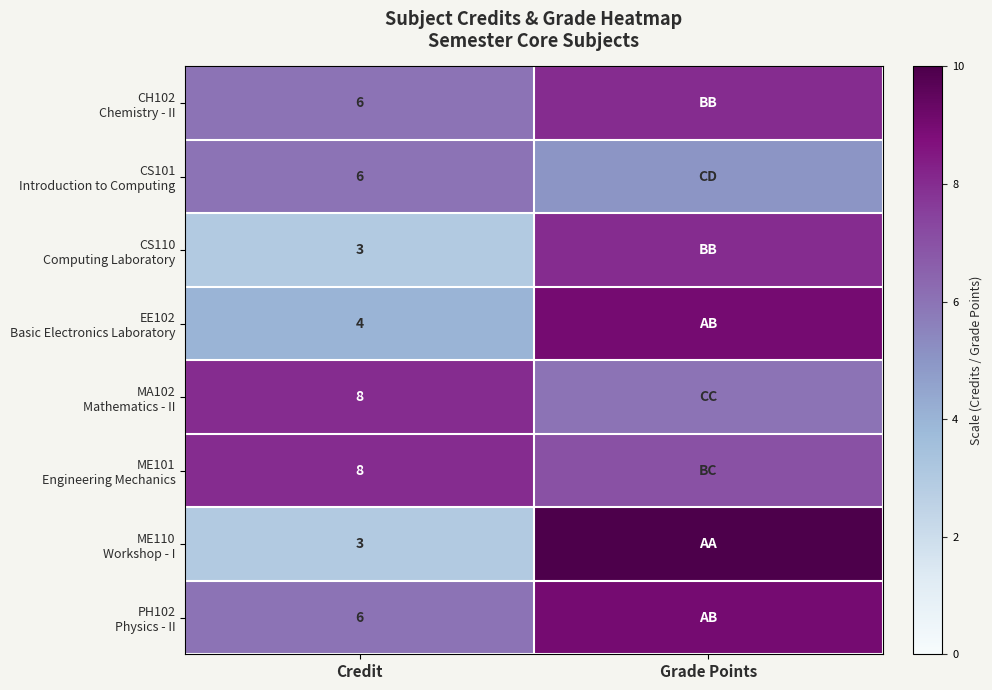

What is the difference between the maximum and minimum values in the CS101 Introduction to Computing series?

1